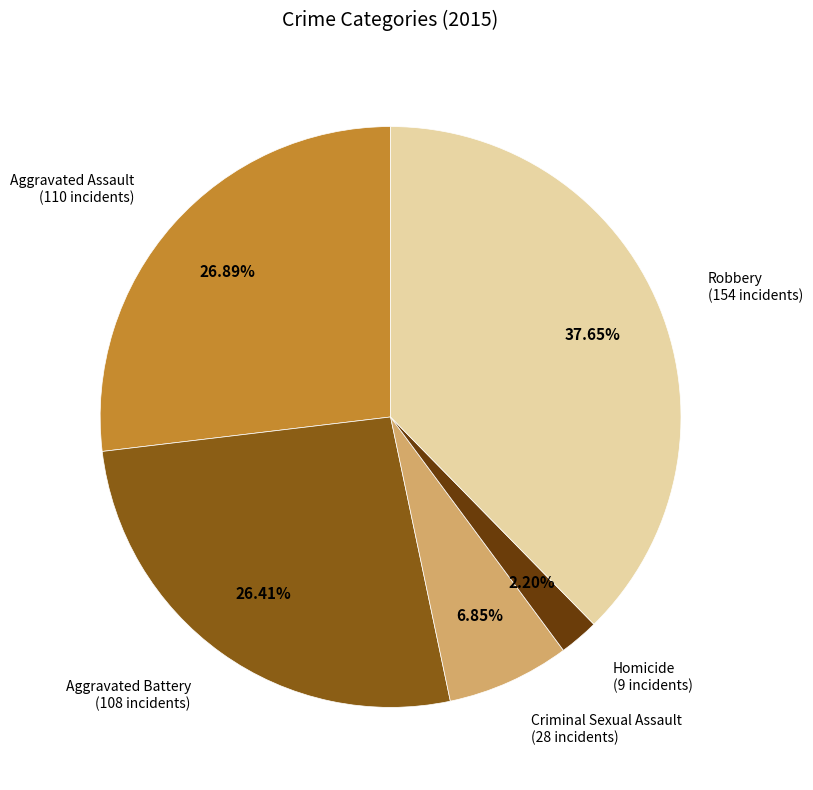

How many slices are in this pie chart?

5